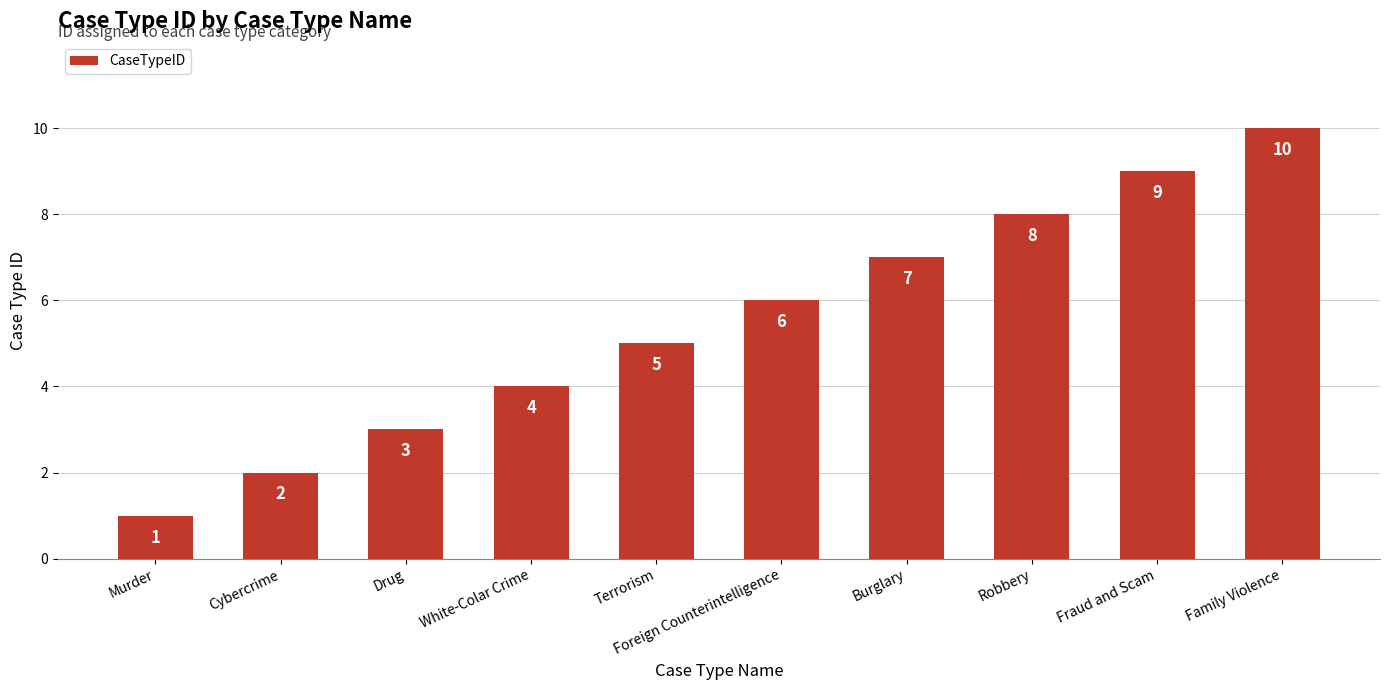

Does the chart contain stacked bars?

No